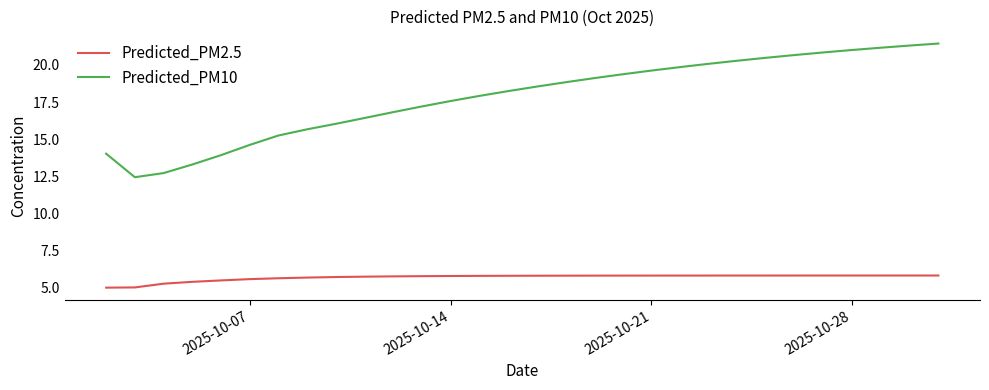

Which series has the largest total across all categories?

Predicted_PM10